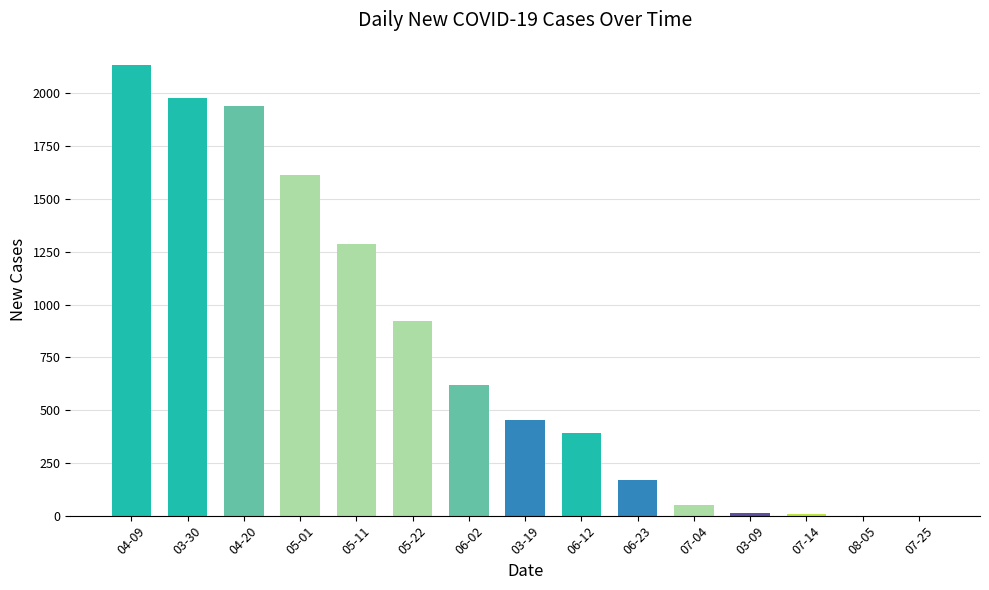

Count the number of data series in this chart.

1